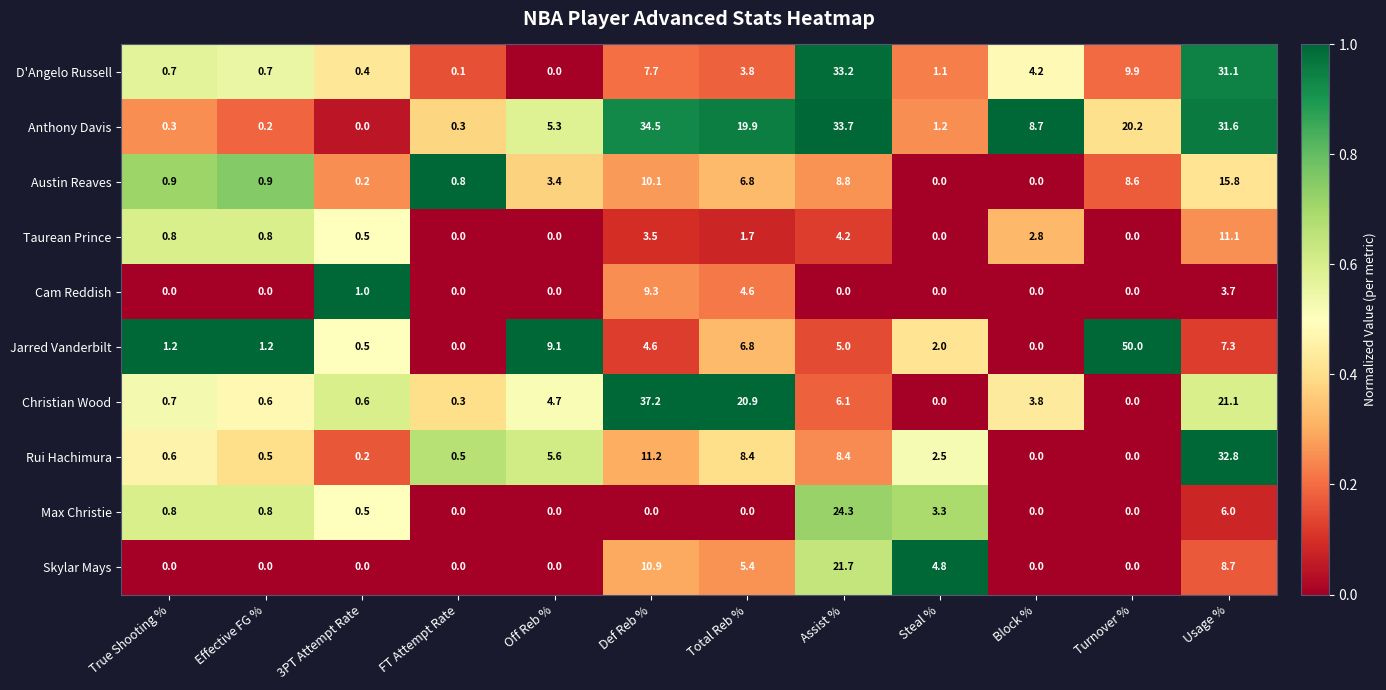

Is it true that Anthony Davis equals 19.2 at 3PT Attempt Rate?

False